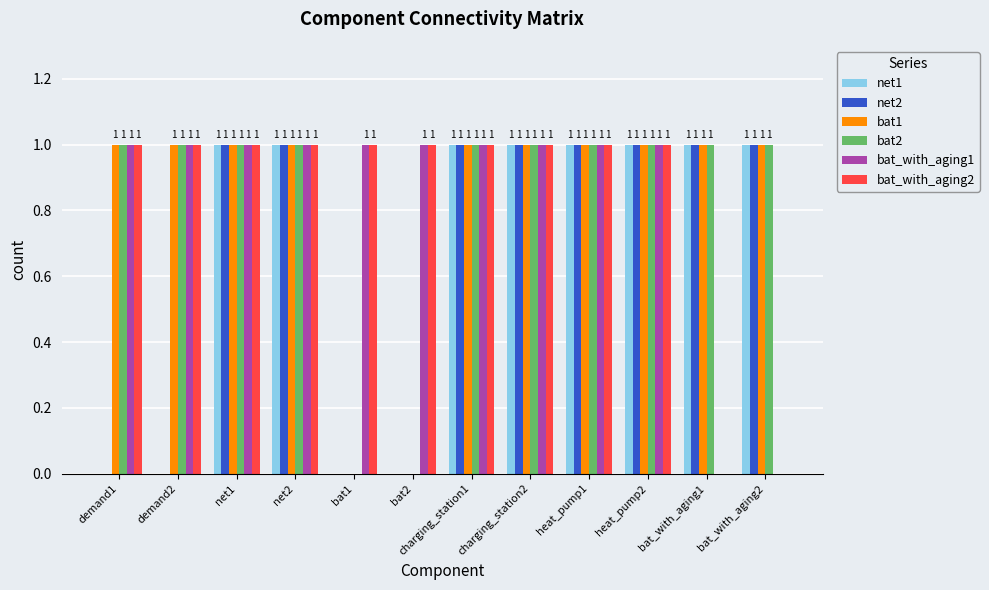

What is the total value across all series at charging_station2?

6